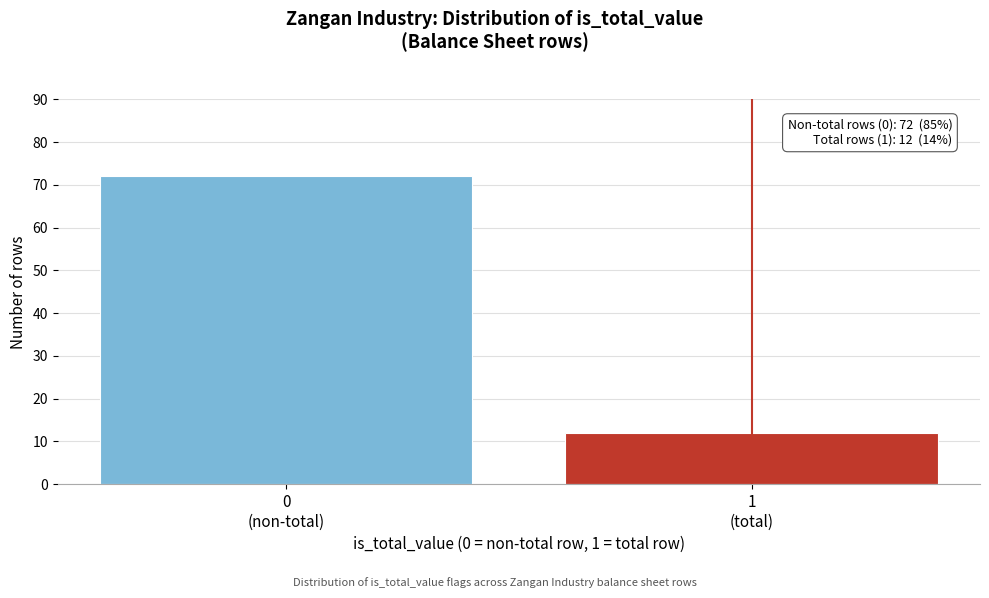

Reading left to right, list all the values displayed in this chart.

72	12